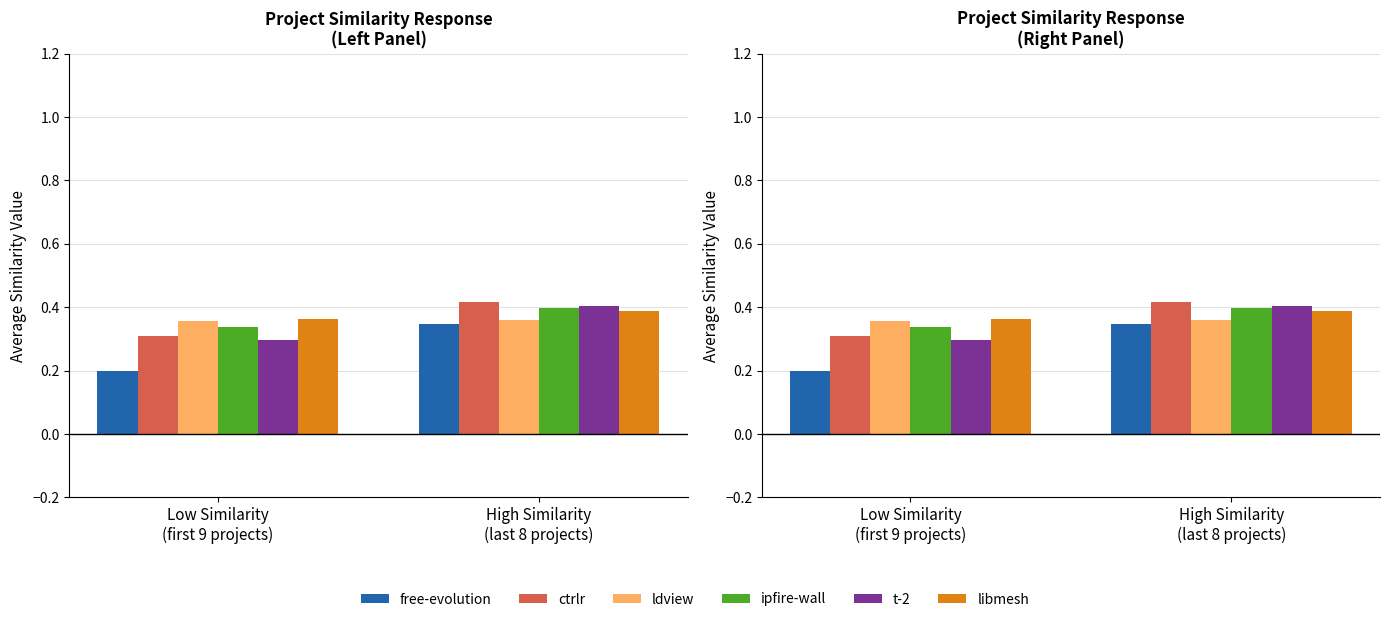

List the labels in order of free-evolution value, largest first.

High Similarity
(last 8 projects), Low Similarity
(first 9 projects)